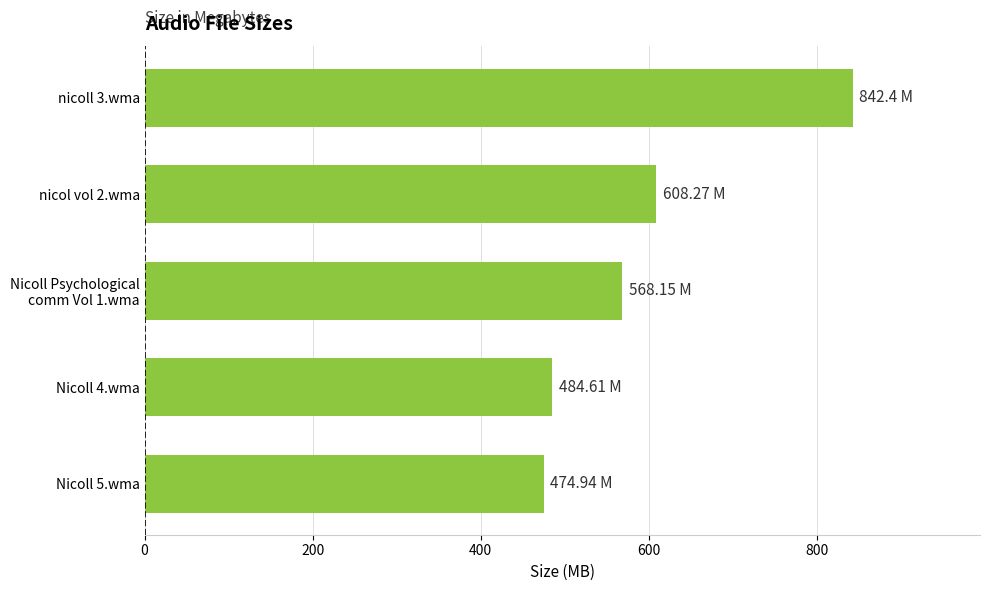

What is the average value?

595.7